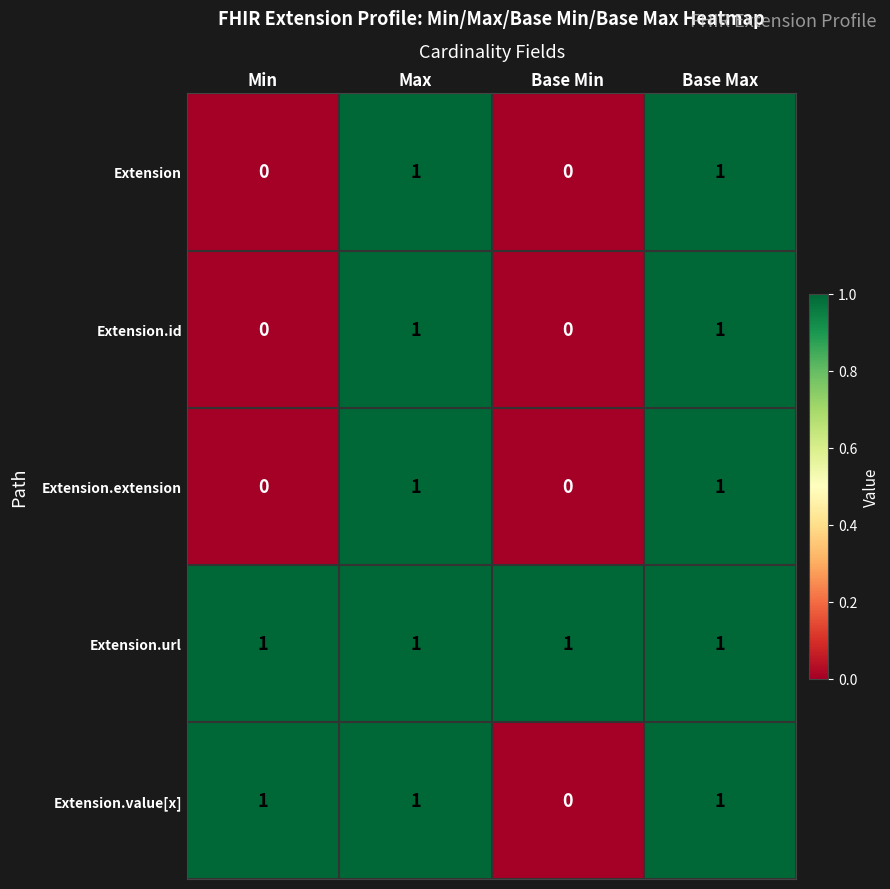

What is the total value across all series at Max?

5